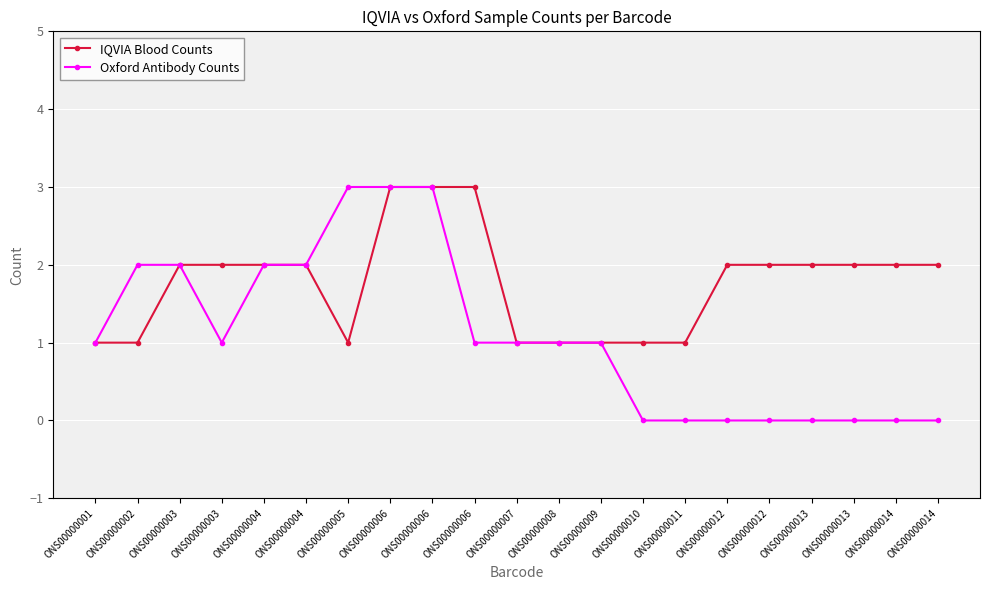

What is the maximum value for IQVIA Blood Counts?

3